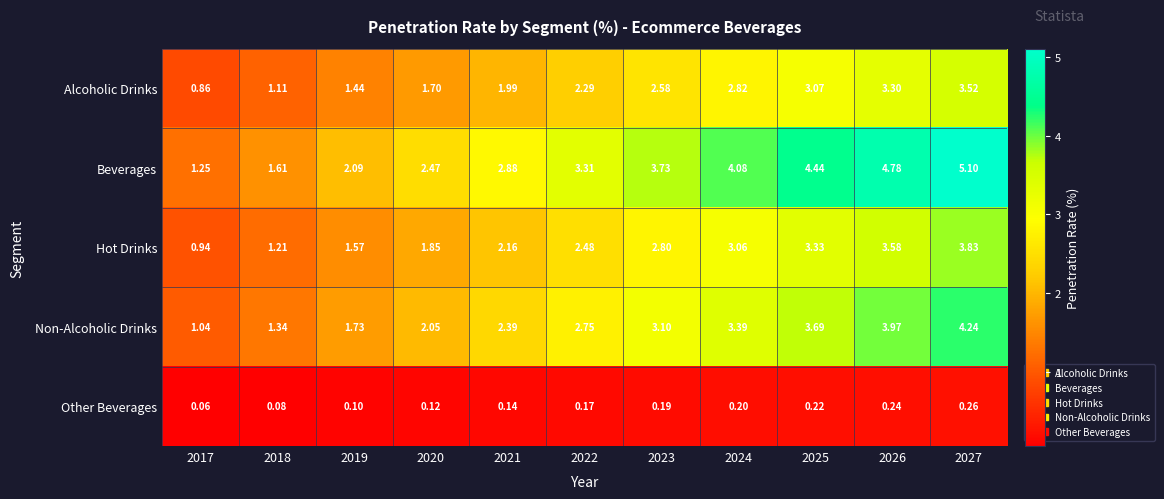

Which series has the largest total across all categories?

Beverages